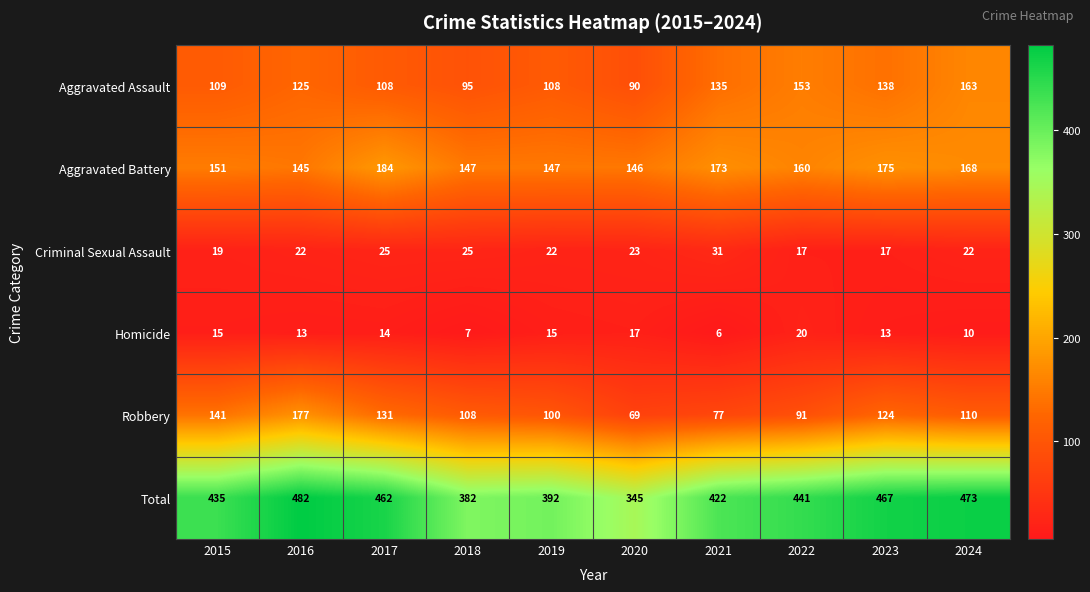

Which series has the largest range (max minus min)?

Total